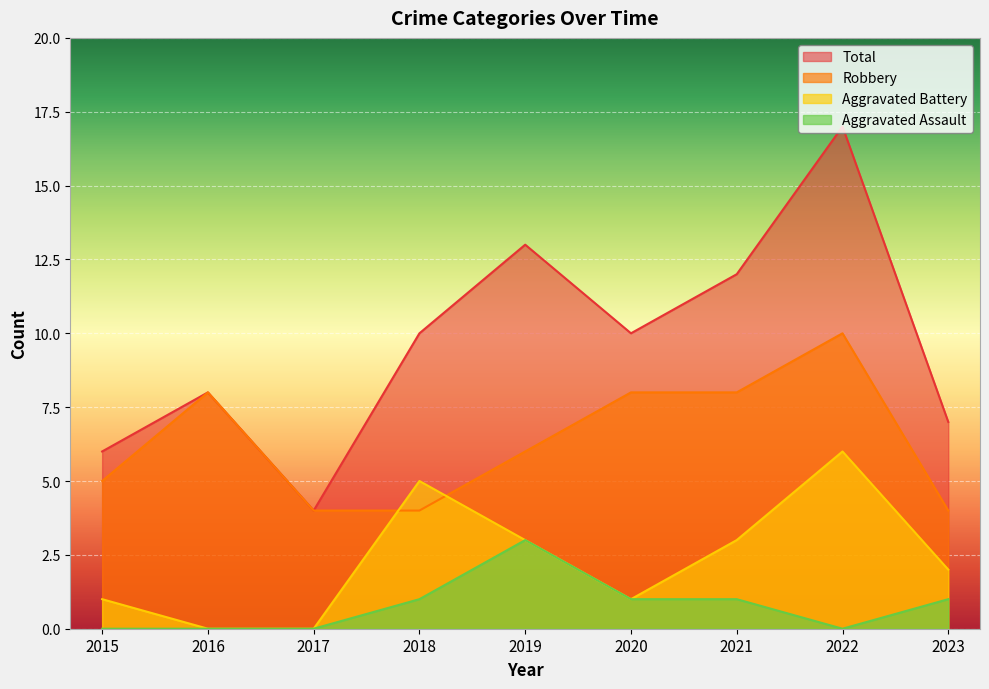

How many data points does each series have?

9